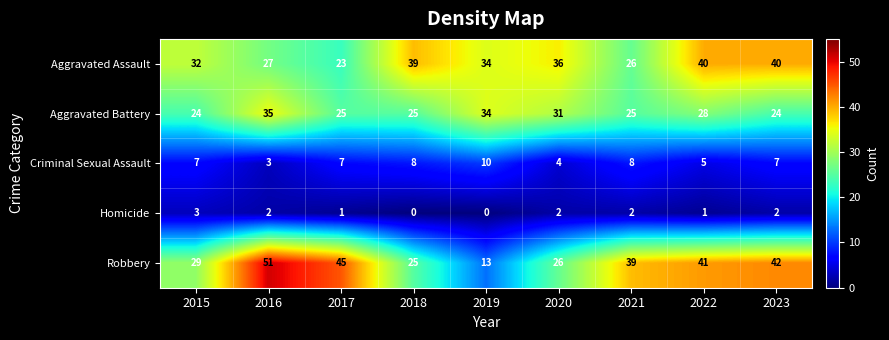

At 2016, list the series in order from smallest to largest.

Homicide, Criminal Sexual Assault, Aggravated Assault, Aggravated Battery, Robbery